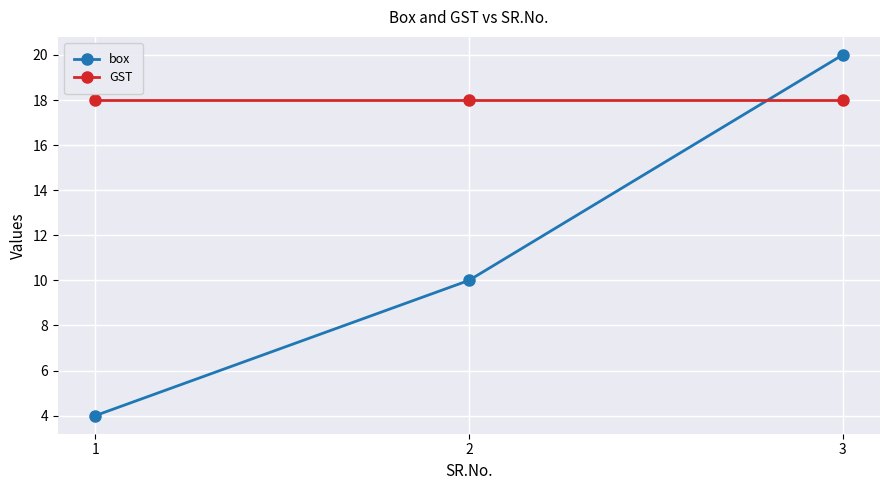

Reading left to right, transcribe all the data shown in this chart.

box: 4	10	20
GST: 18	18	18